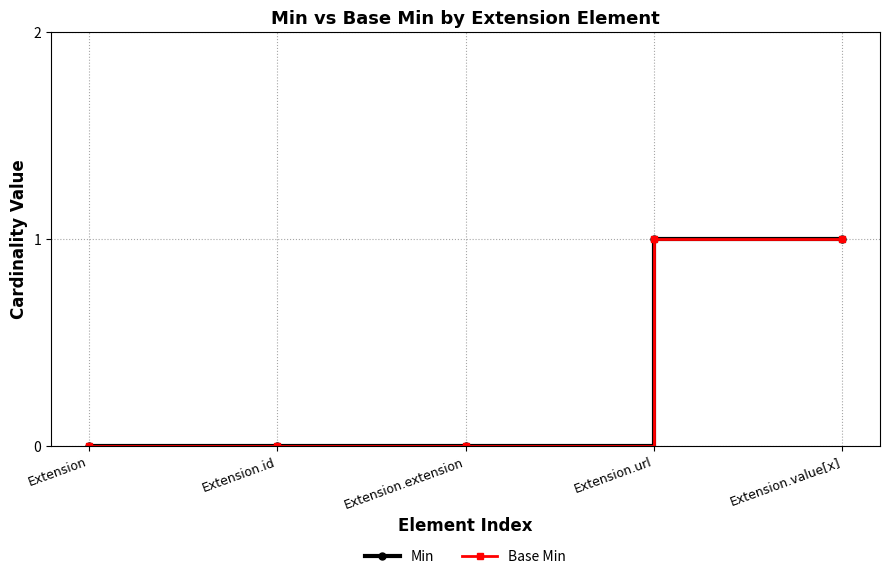

Does the chart have visible grid lines?

Yes